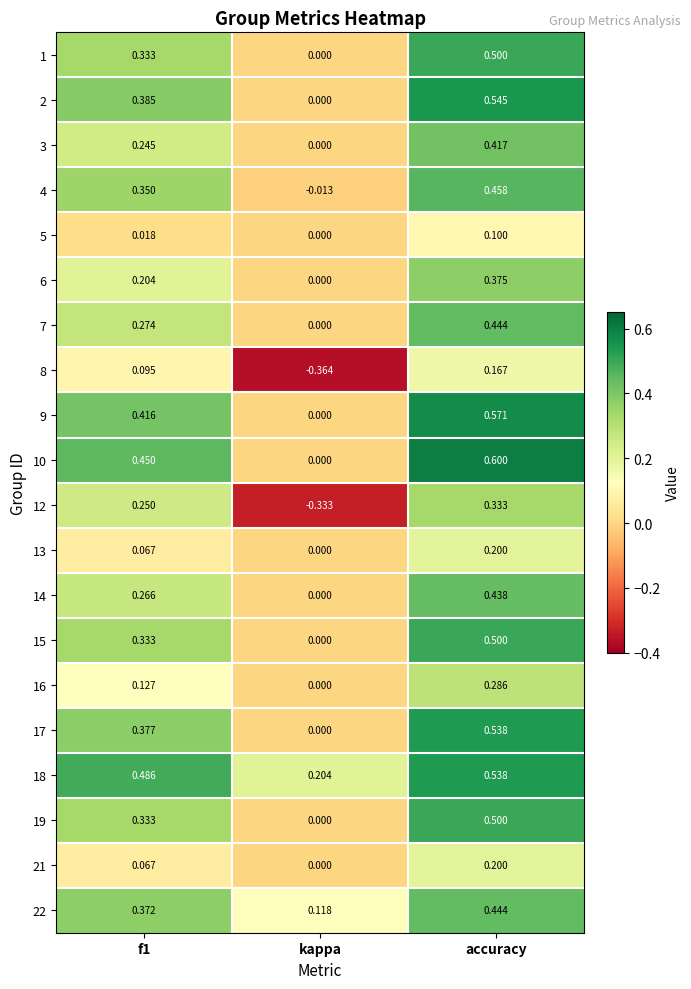

Which category has the lowest value in the 18 series?

kappa